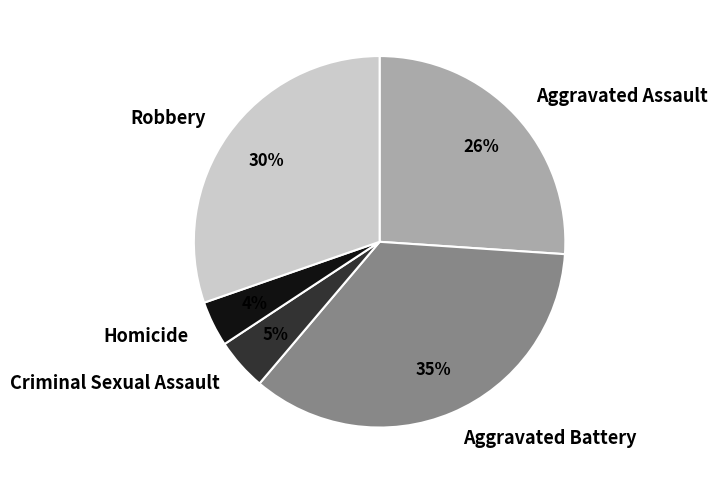

To the nearest percent, what is the difference between the Homicide and Aggravated Assault slice percentages?

22%